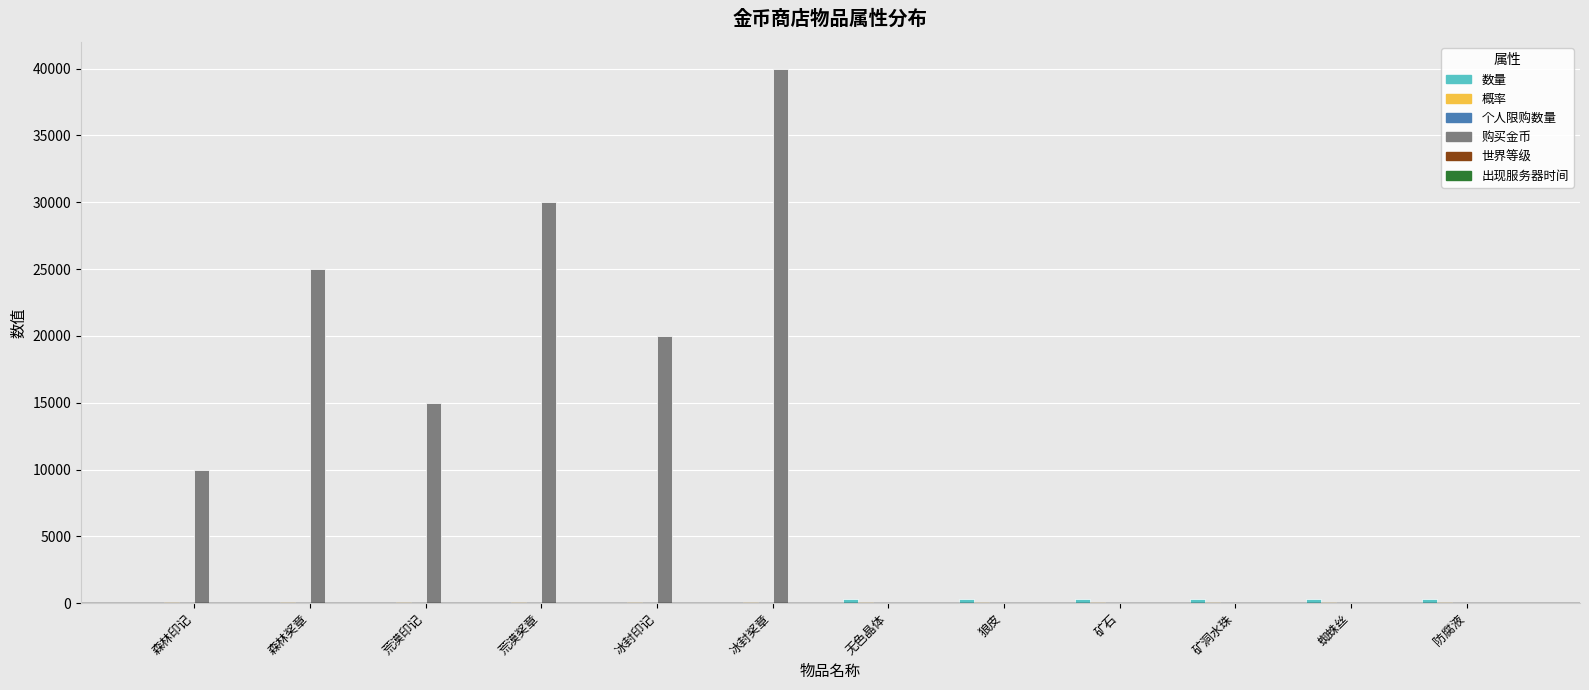

Which series has the largest total across all categories?

购买金币